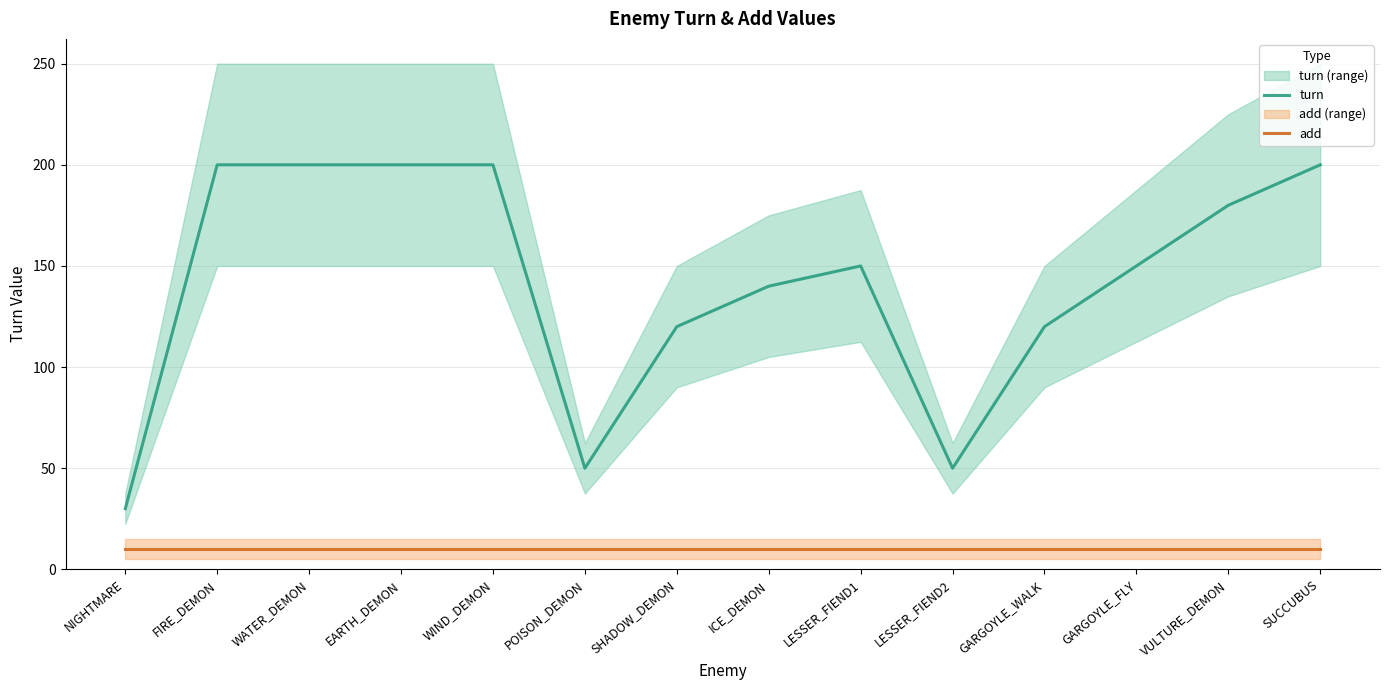

At which category is the sum across all series the highest?

FIRE_DEMON